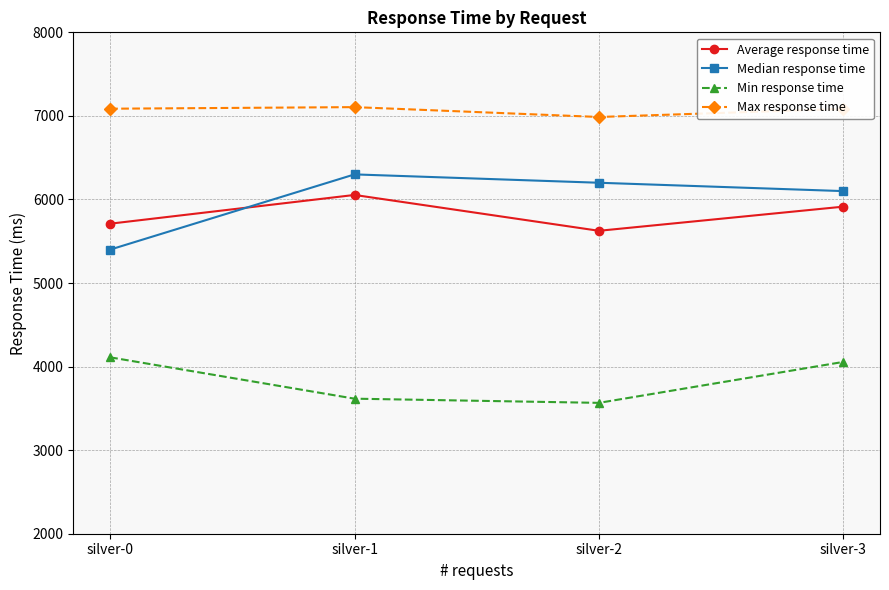

What is the value of the Average response time point at the 4th from the left?

5914